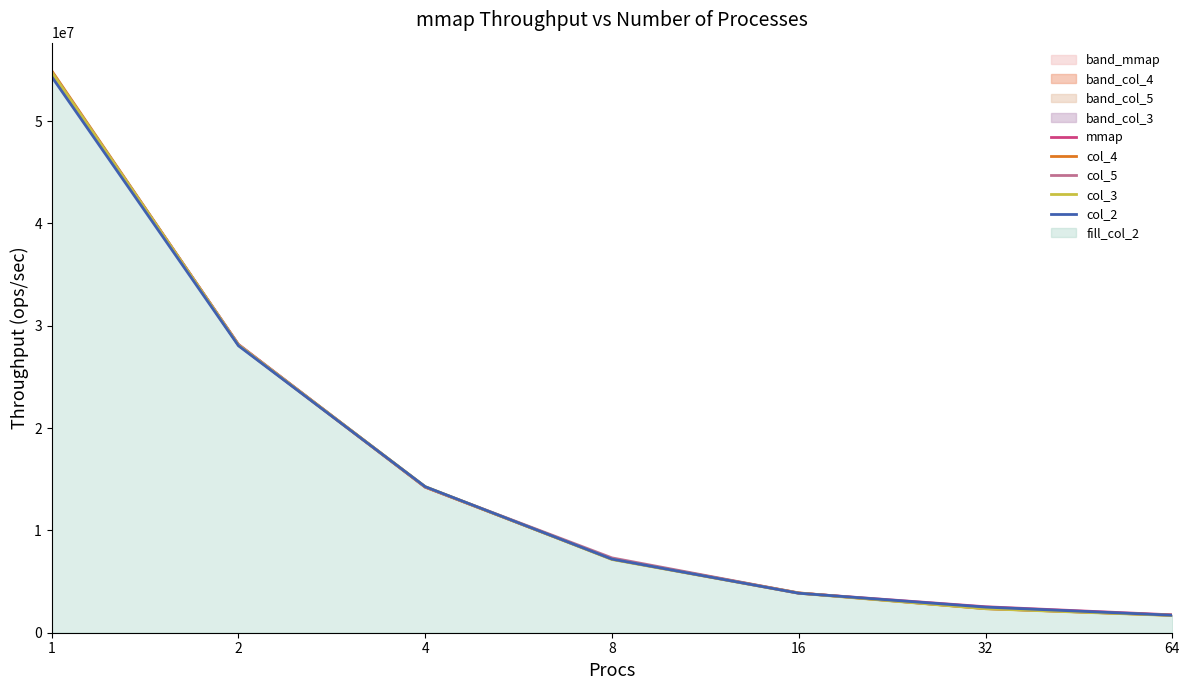

At which label is col_2 closest to 28020893?

2